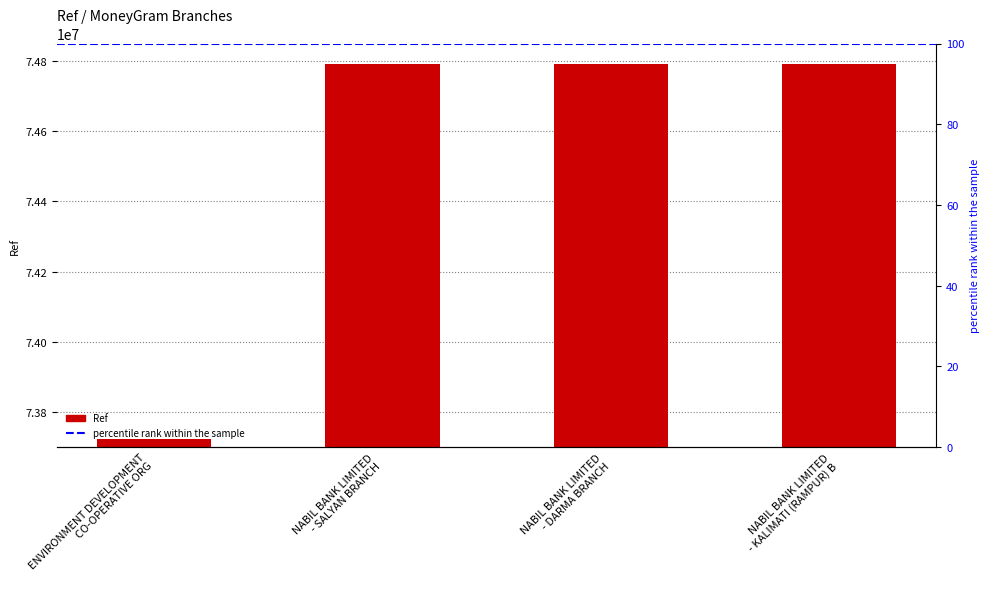

Rank the categories by value from lowest to highest.

ENVIRONMENT DEVELOPMENT
CO-OPERATIVE ORG, NABIL BANK LIMITED
- DARMA BRANCH, NABIL BANK LIMITED
- KALIMATI (RAMPUR) B, NABIL BANK LIMITED
- SALYAN BRANCH